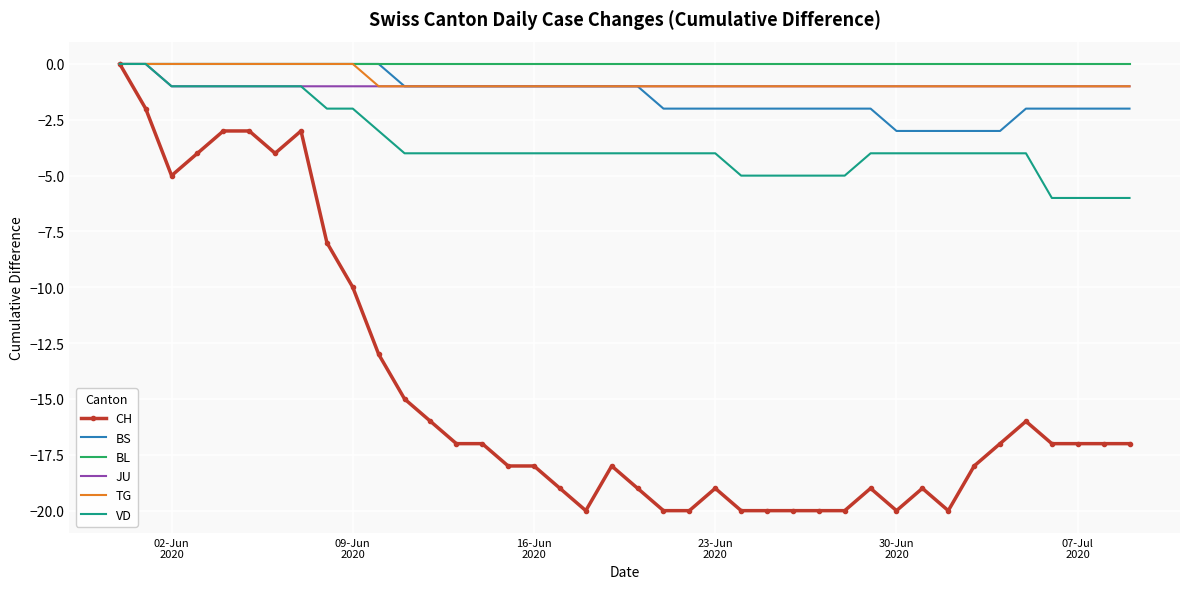

Which series has the largest range (max minus min)?

CH